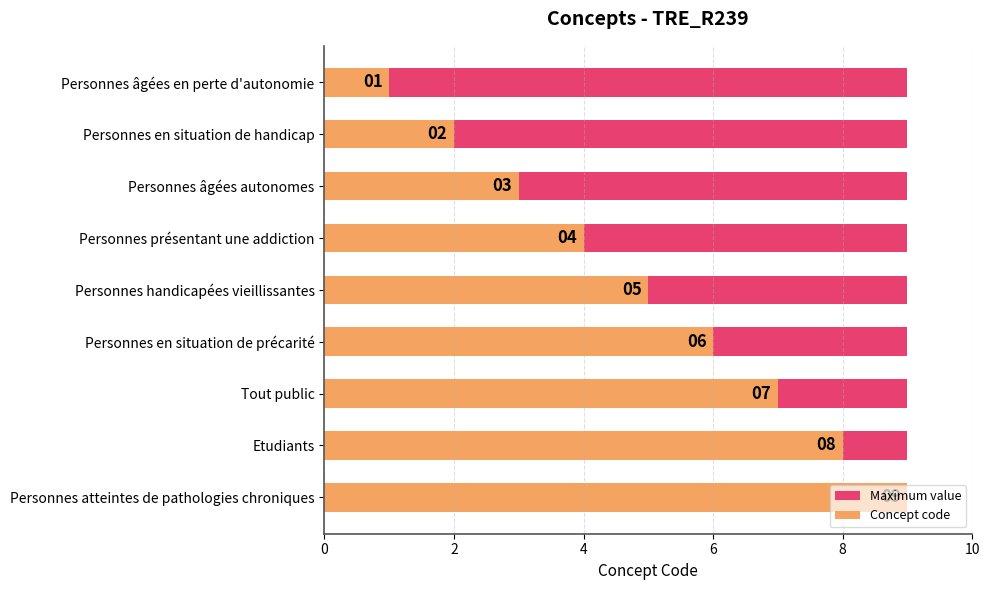

Is the value of Concept code at 8 greater than the value of Maximum value at 0?

Yes